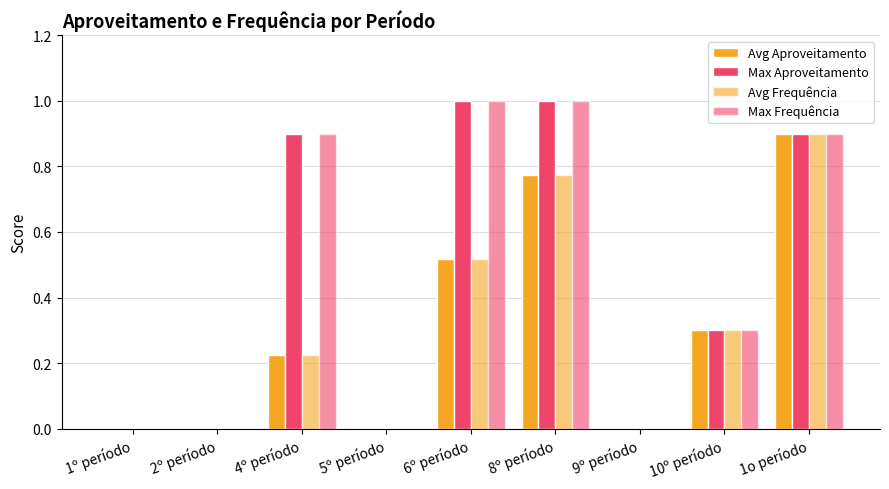

Rank the categories by Max Aproveitamento value from lowest to highest.

1º período, 2º período, 5º período, 9º período, 10º período, 4º período, 1o período, 6º período, 8º período